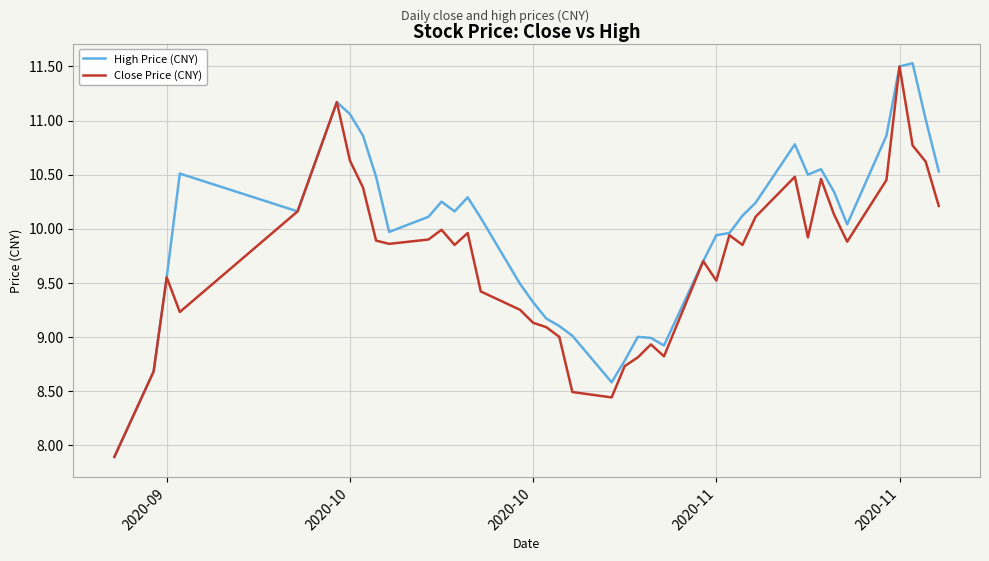

Which series has the largest range (max minus min)?

High Price (CNY)